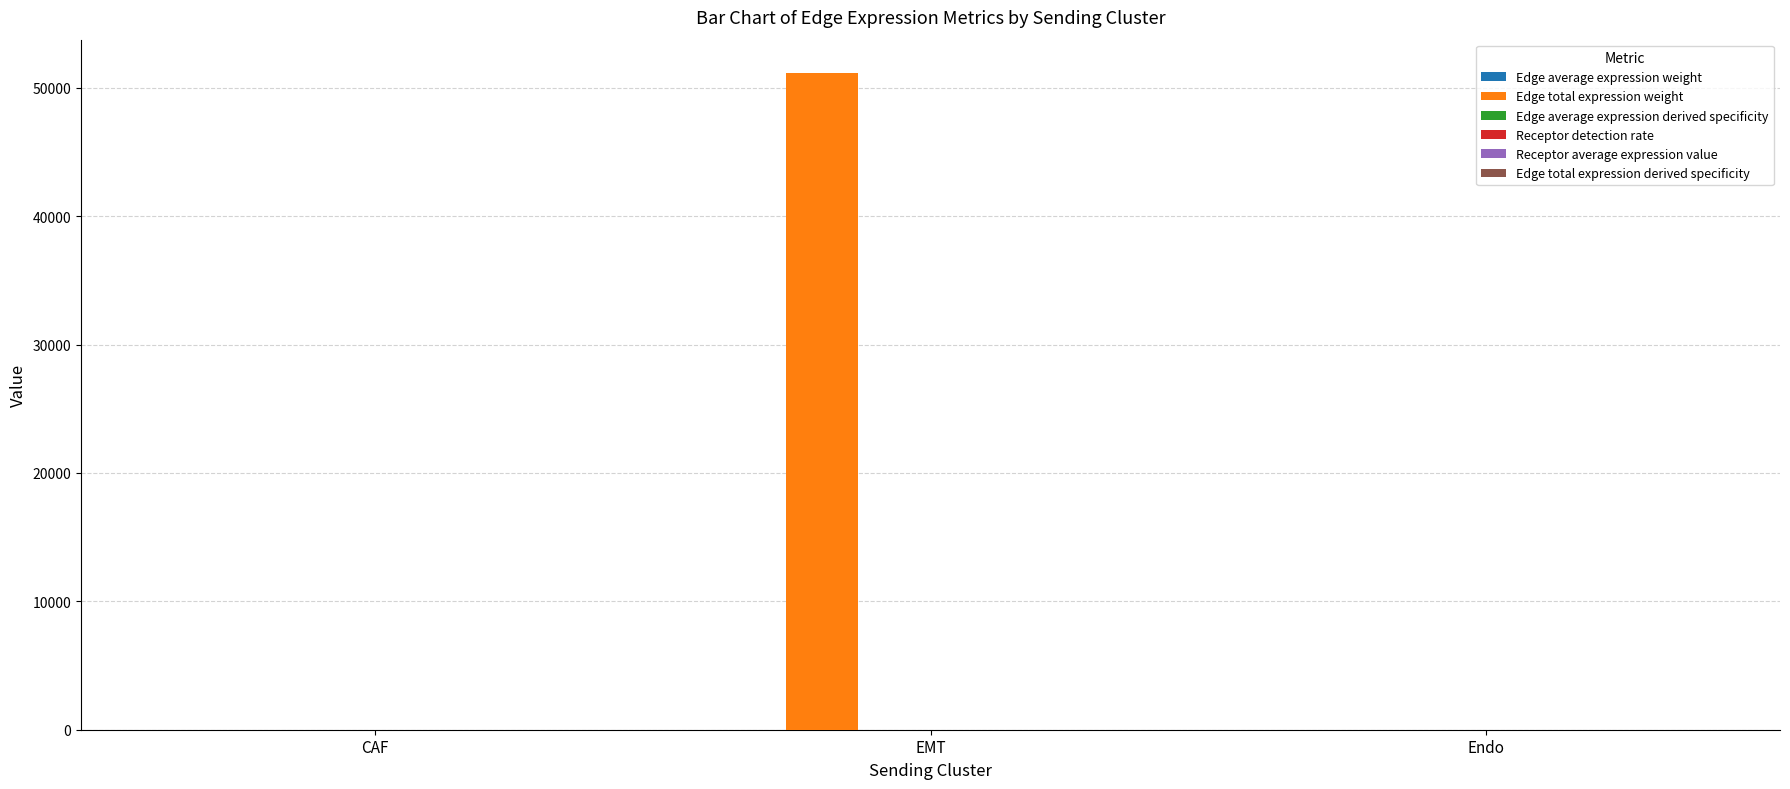

How many groups of bars are there?

3